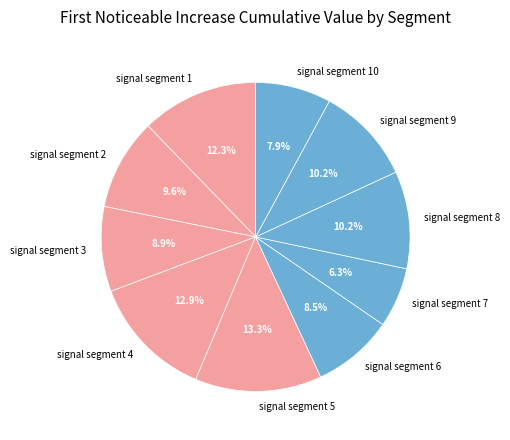

Which slice is the smallest?

signal segment 7